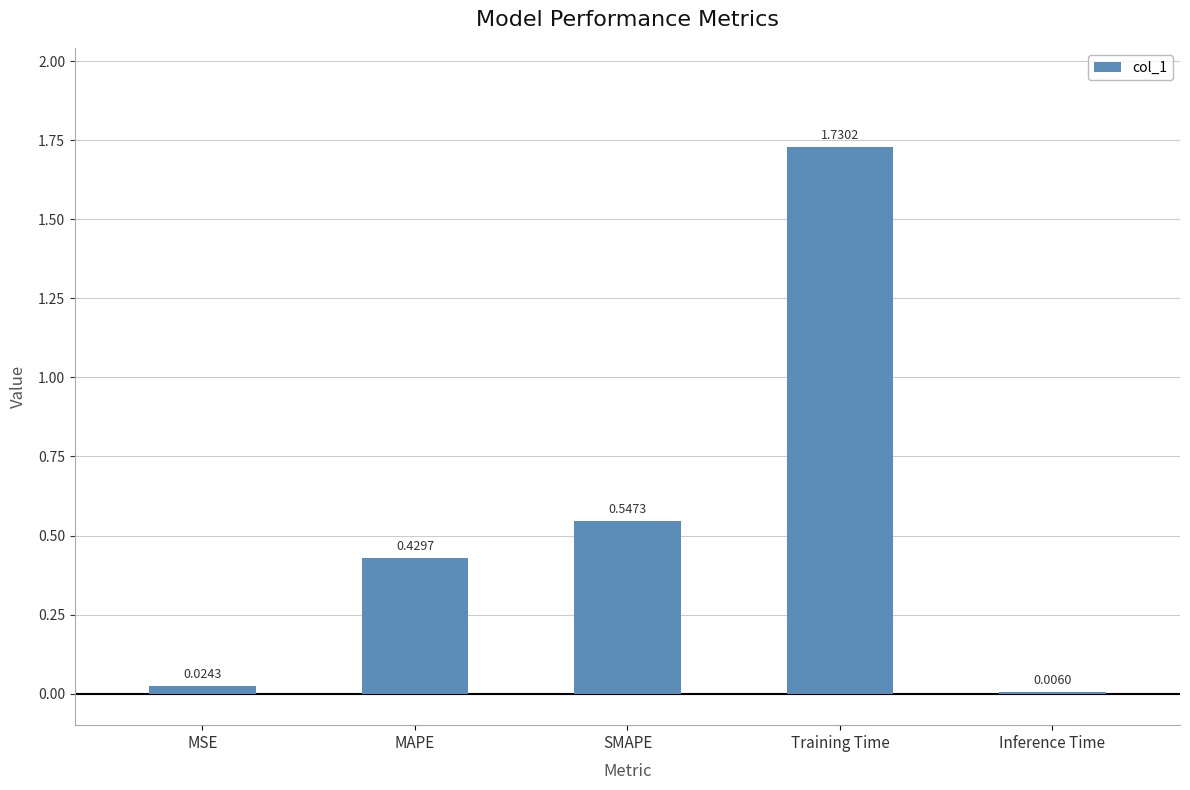

Which category has the highest value across all series?

Training Time